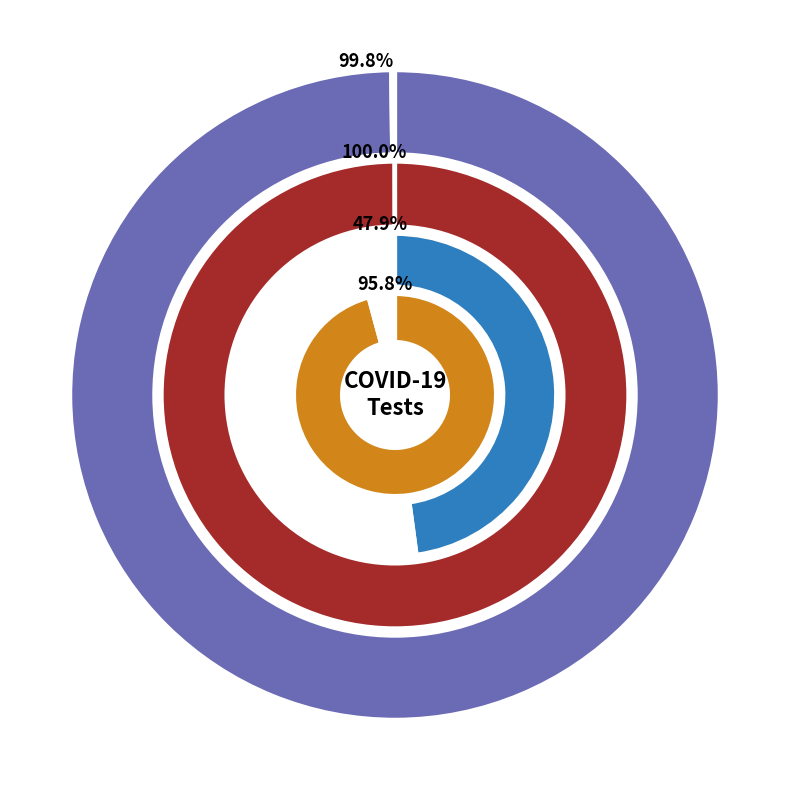

Which series has the largest range (max minus min)?

COVID_TEST